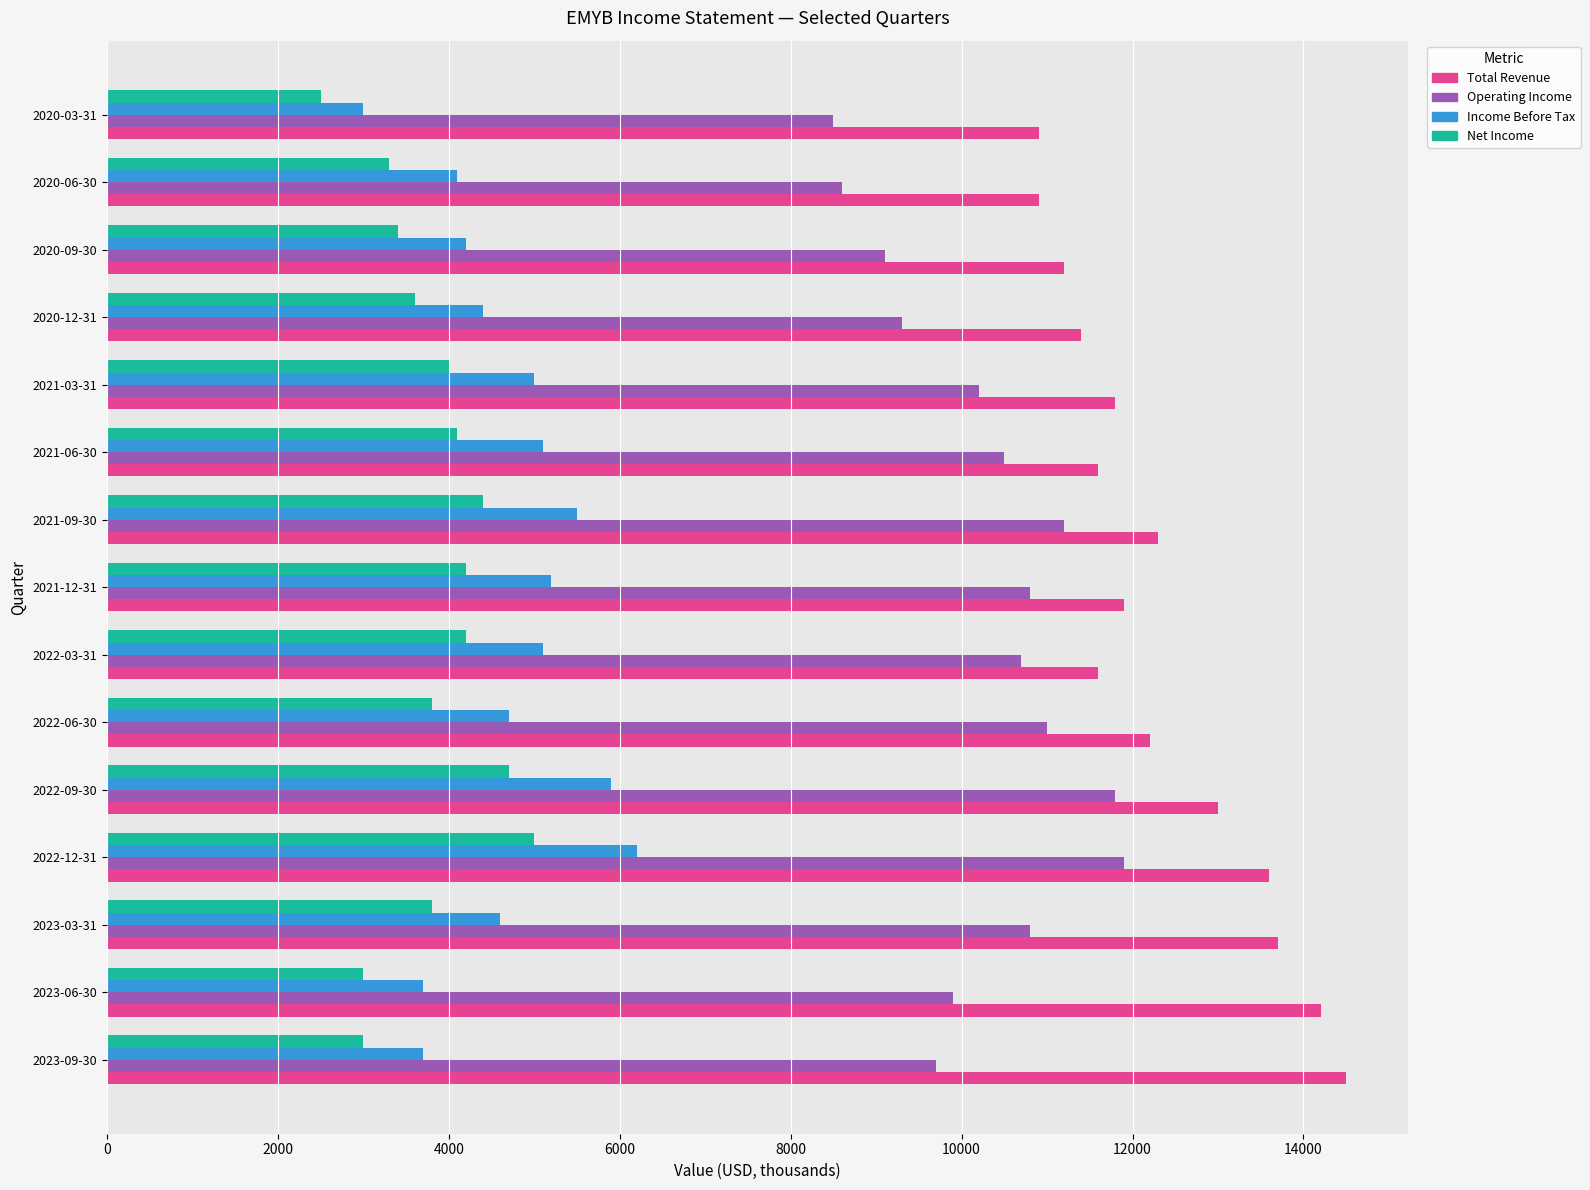

How many series are shown in this chart?

4